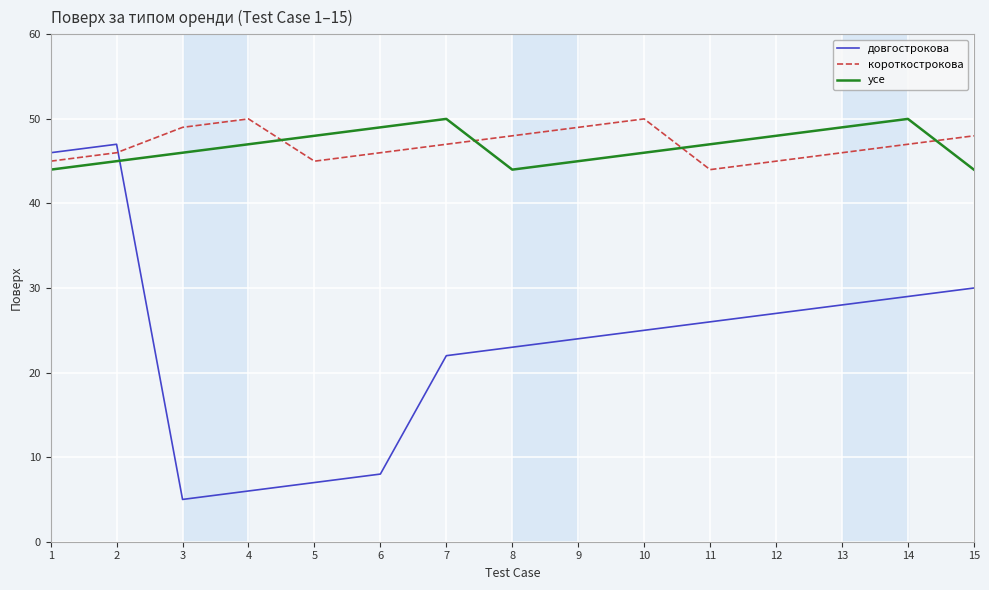

Where do усе and короткострокова first cross each other?

4 and 5